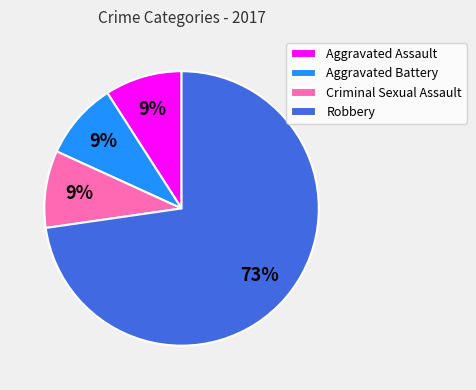

What percentage is the Aggravated Assault slice, to the nearest percent?

9%